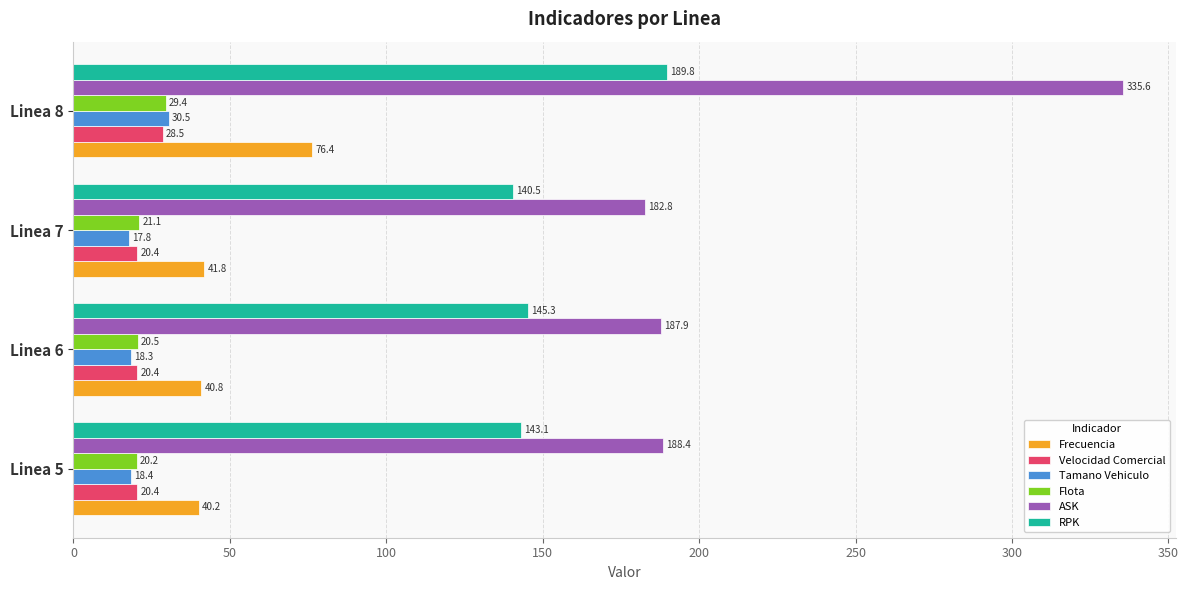

What is the average value of the Velocidad Comercial series?

22.4